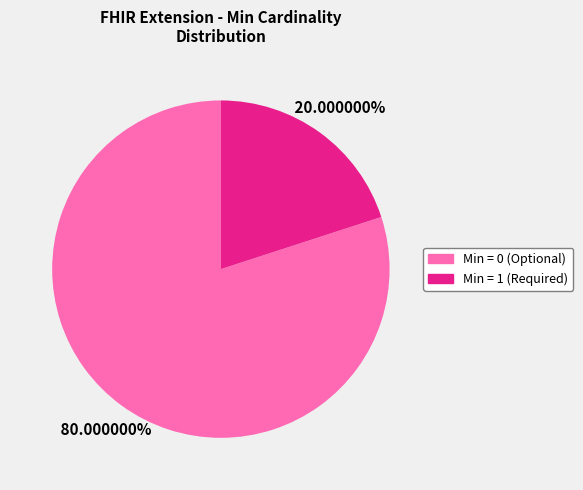

Which slice represents more than half of the pie?

Min = 0 (Optional)